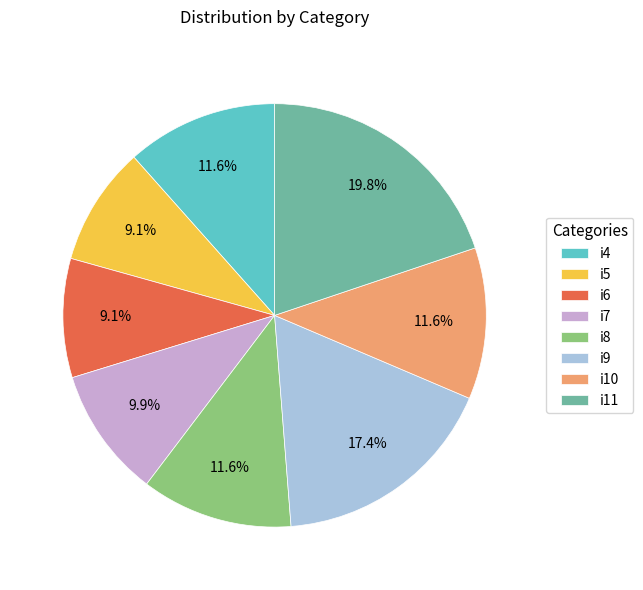

What is the largest slice in the pie chart?

i11